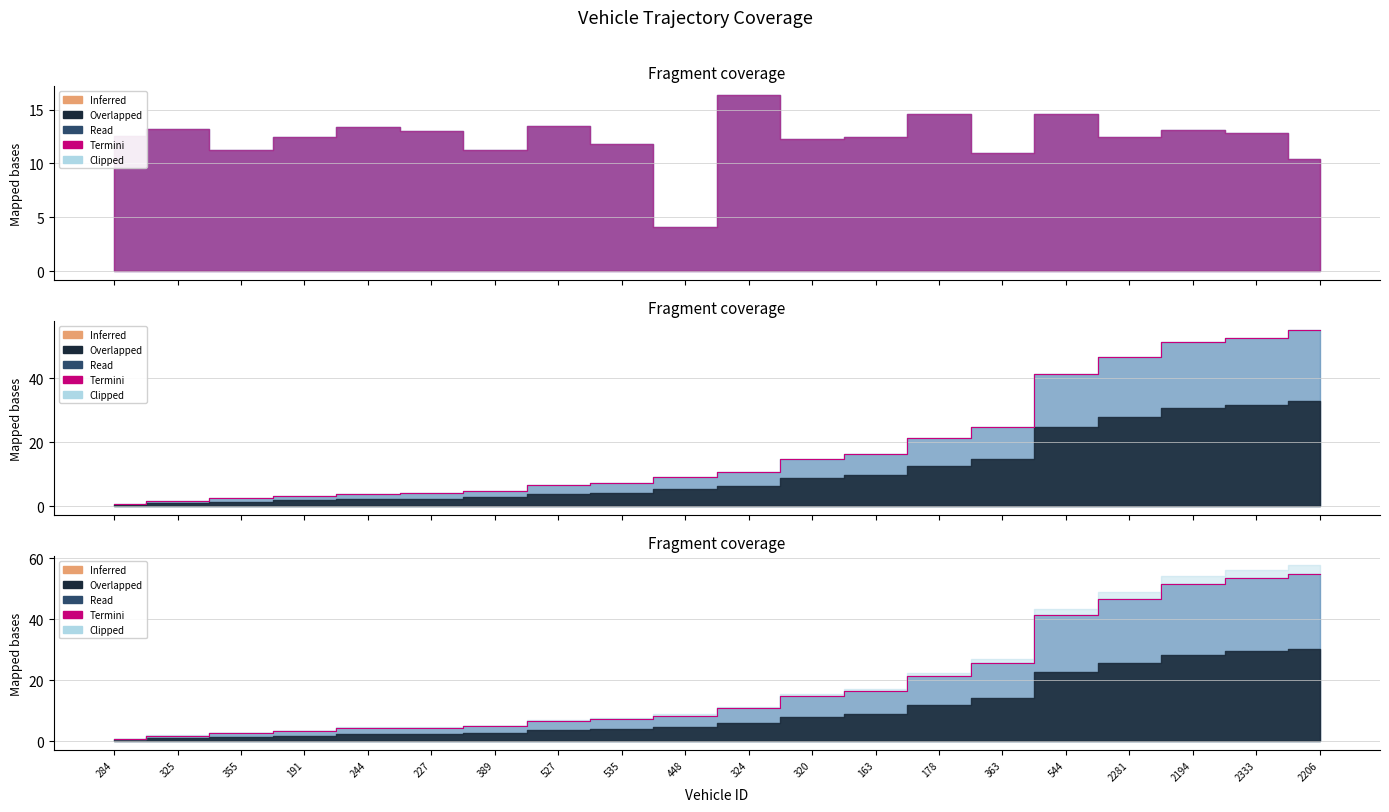

True or false: there are more than 0 points higher than both neighbors.

False